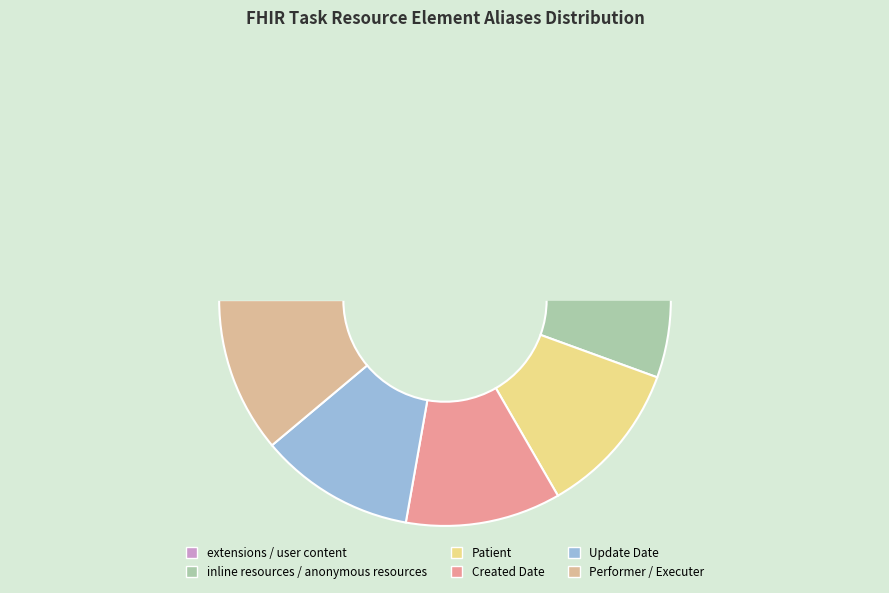

How many segments does this pie chart have?

6